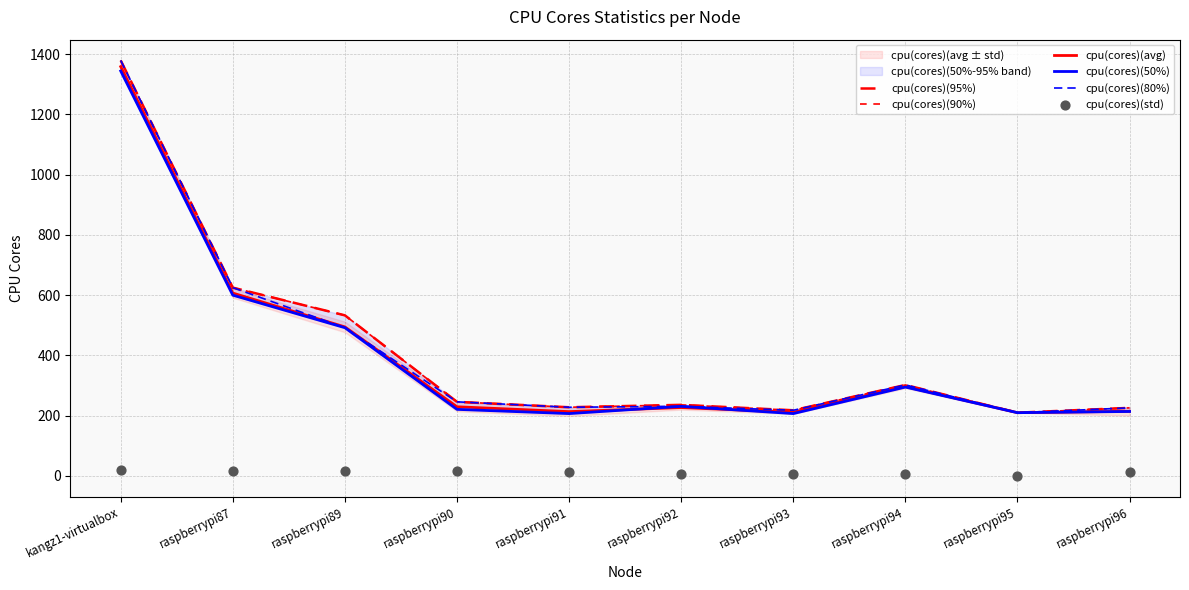

At which category is the sum across all series the highest?

kangz1-virtualbox